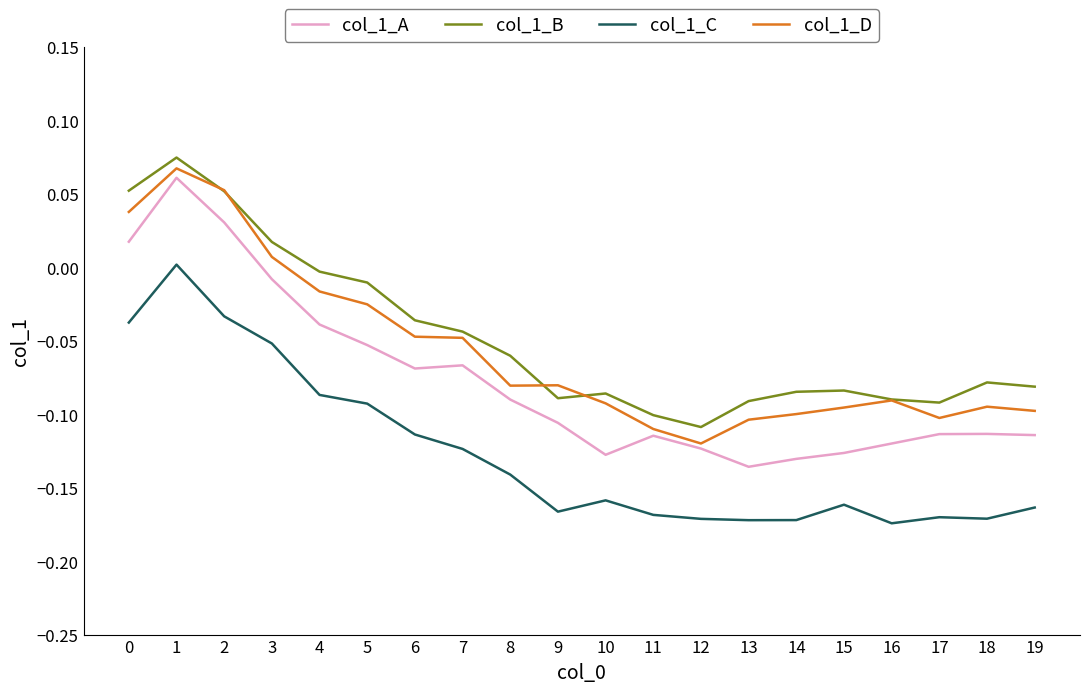

Between 6 and 8, which series saw the biggest shift?

col_1_D